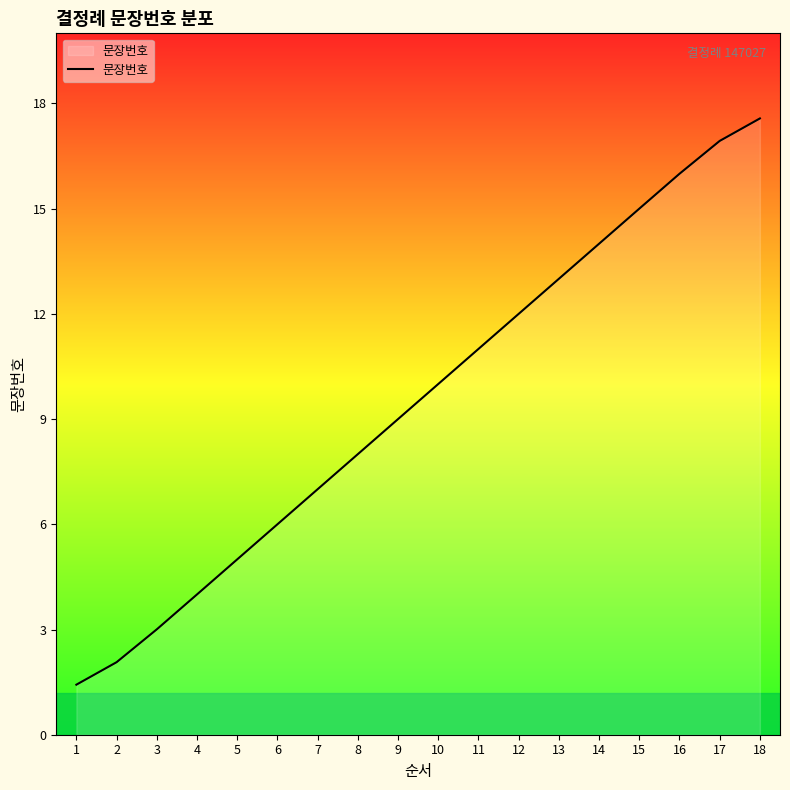

True or false: there are more than 2 points higher than both neighbors.

False